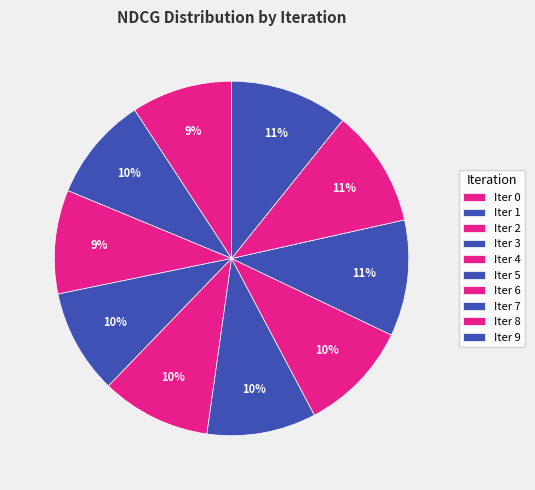

To the nearest percent, what is the difference between the largest and smallest slice percentages?

2%